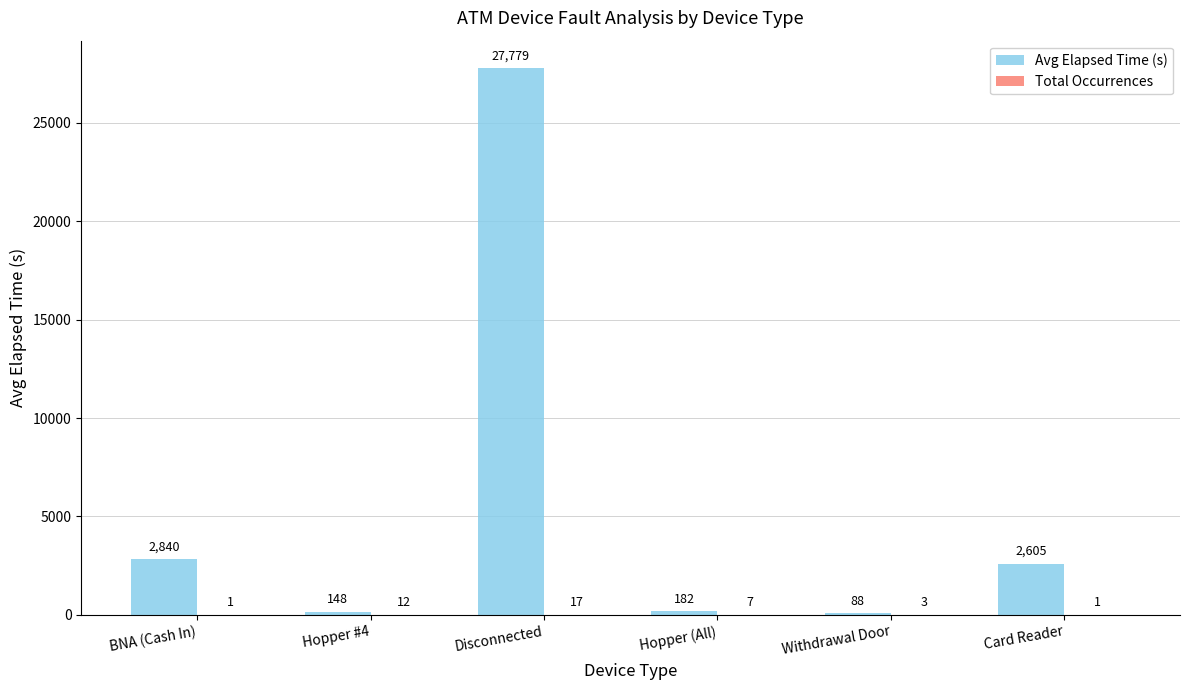

The value of Avg Elapsed Time (s) at BNA (Cash In) is 703. True or false?

False